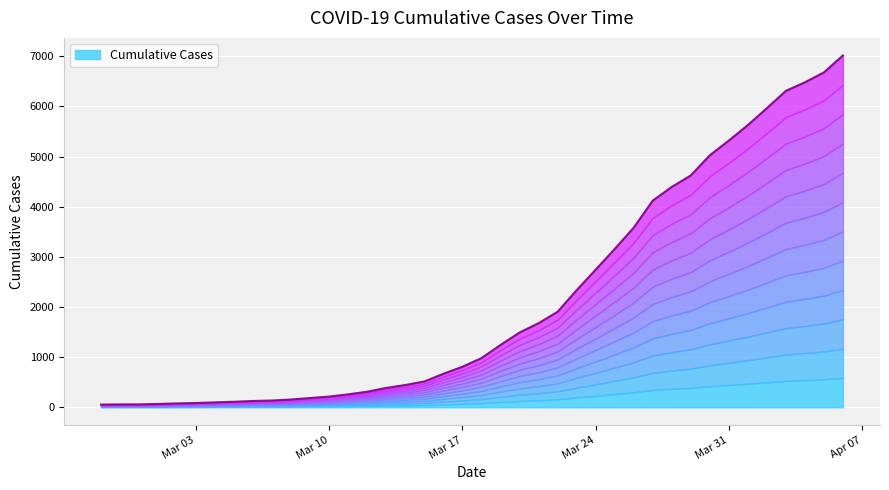

At which label is the value closest to 3535?

2020-03-26